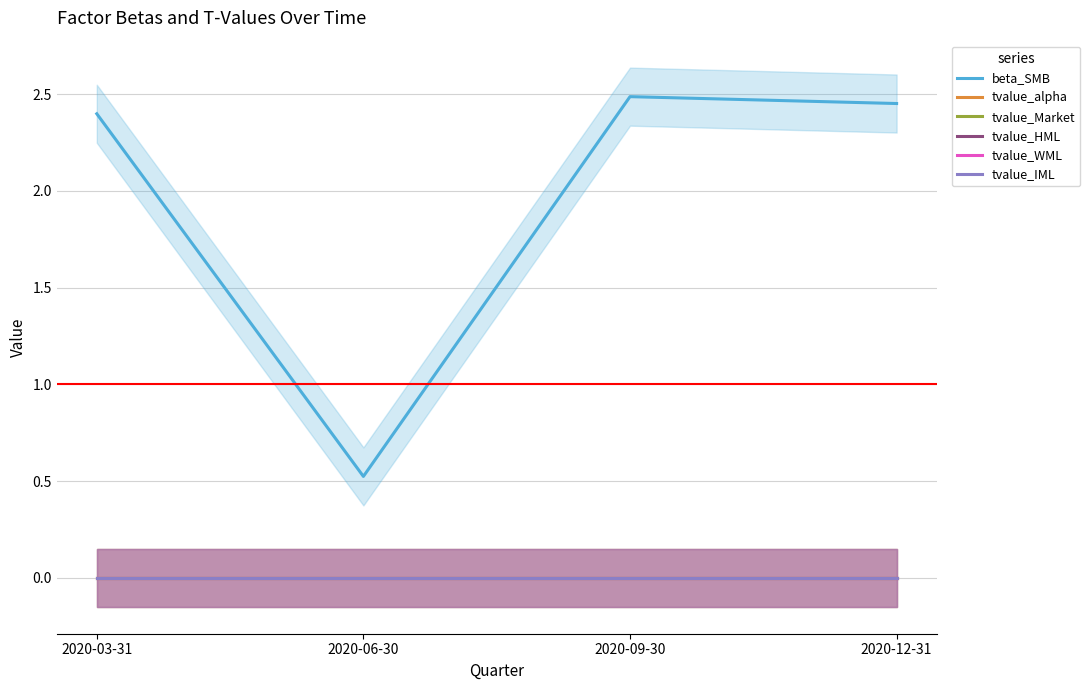

How many interior local valleys does the beta_SMB series have?

1